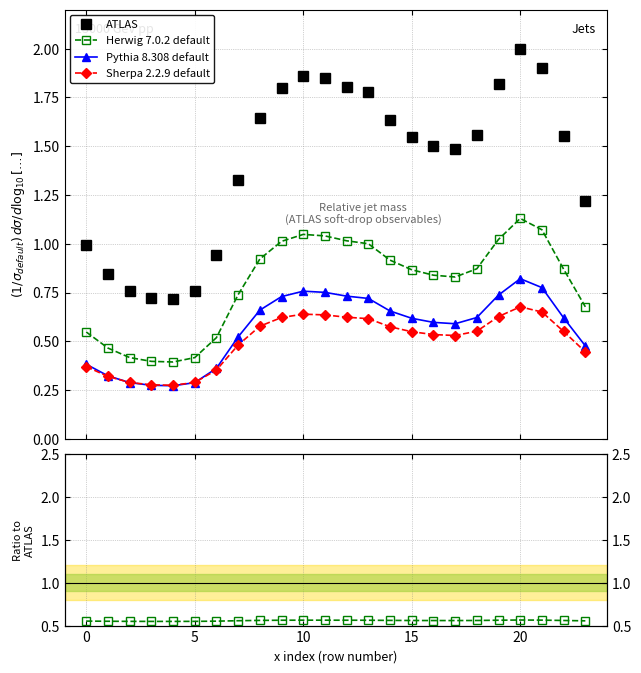

What is the sum of all Herwig 7.0.2 default values?

13.4